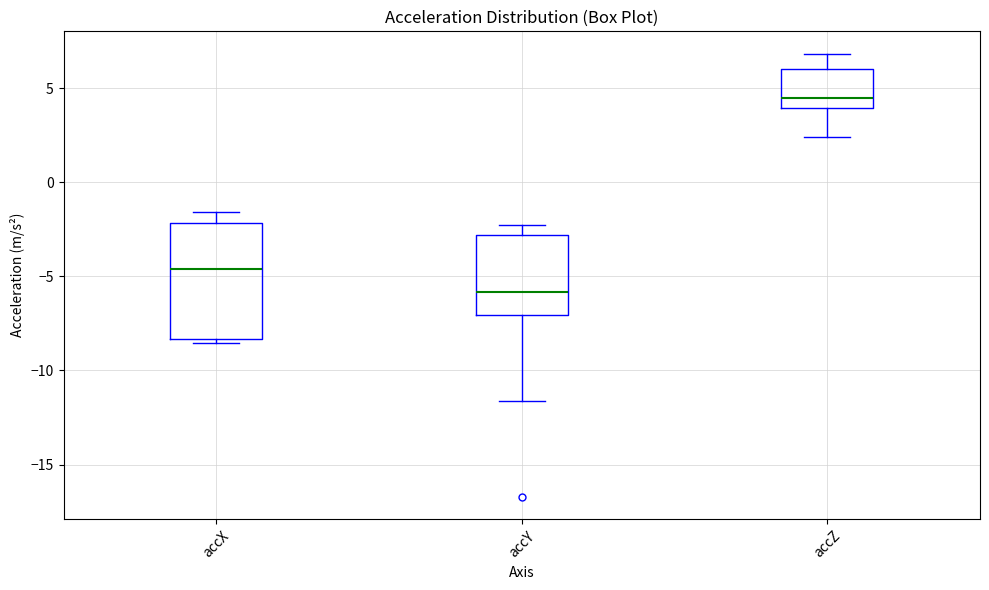

Comparing the boxes themselves (not the whiskers), which one is the tallest?

accX